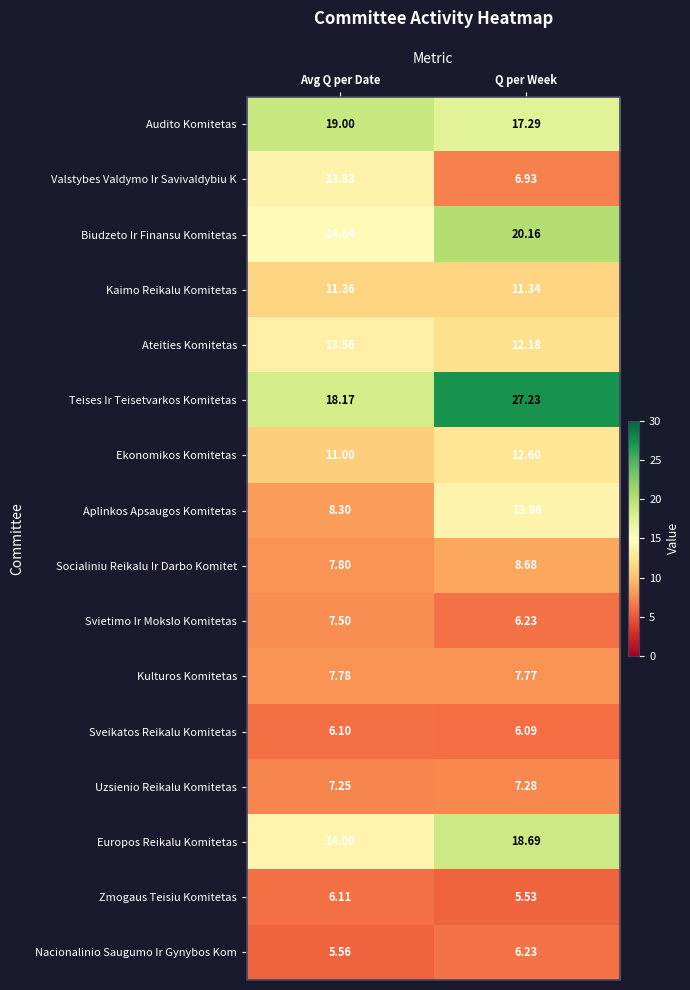

Which category has the highest value across all series?

Q per Week